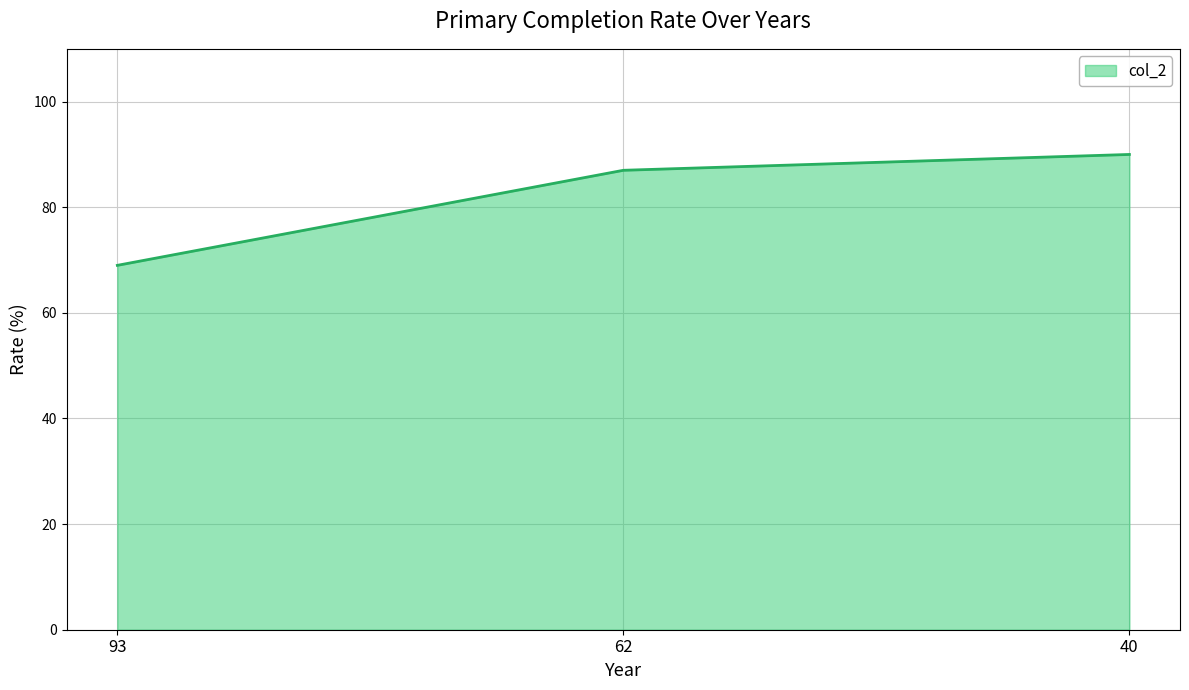

What is the sum of the values at 40 and 93?

159